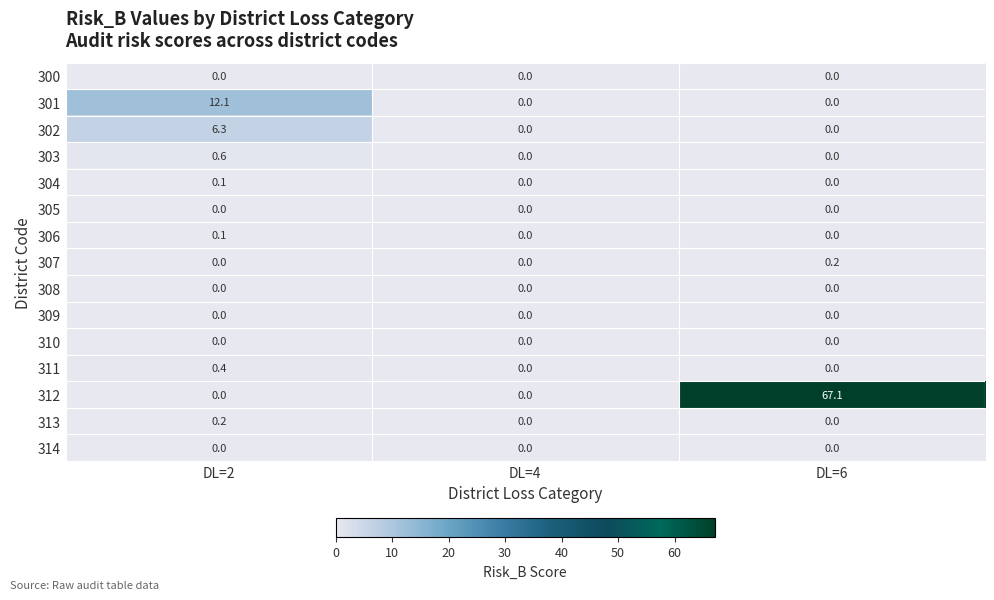

Which series changed the most between DL=2 and DL=4?

301